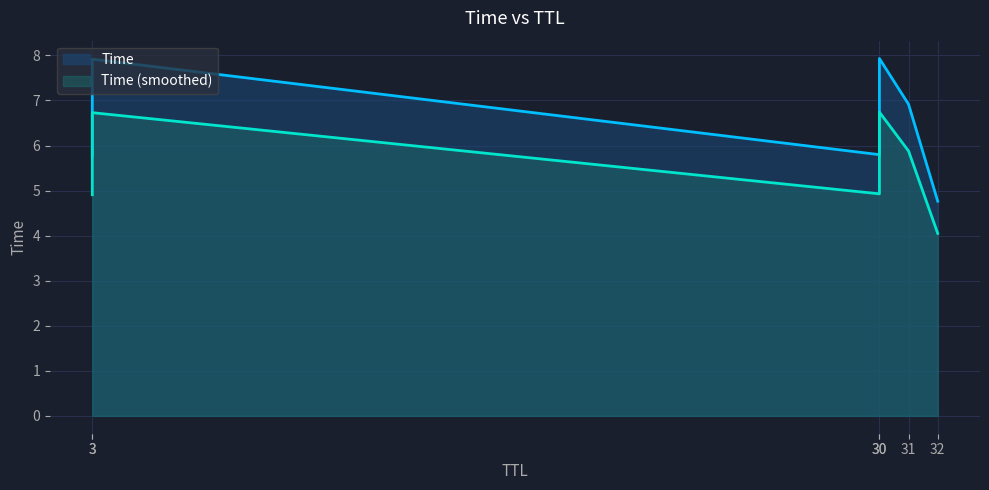

What is the maximum value shown in the chart?

7.9